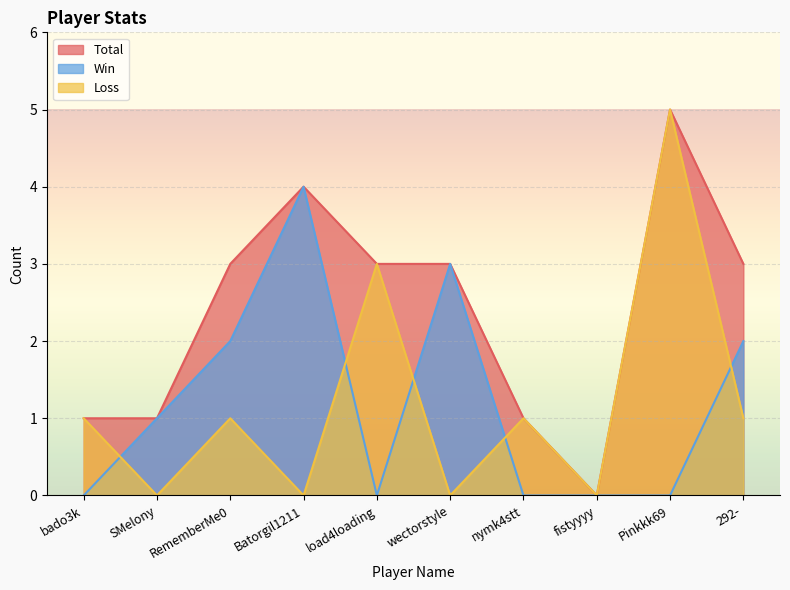

What is the average value of the Loss series?

1